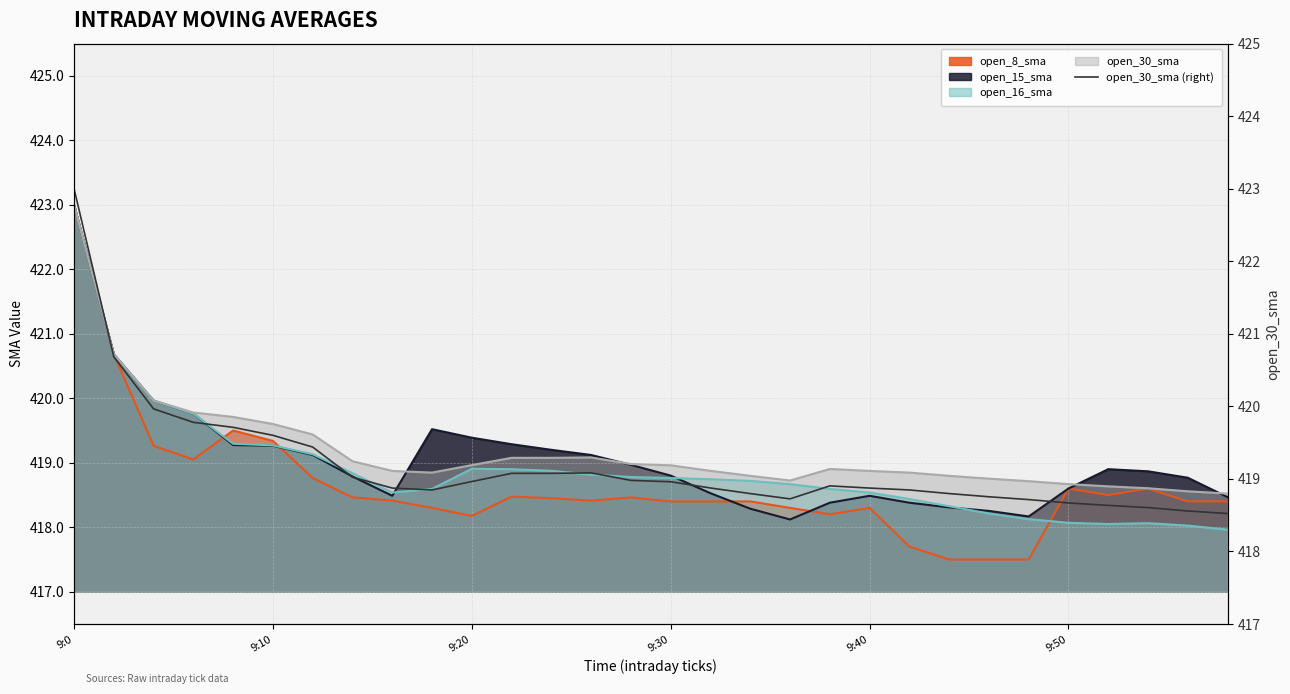

The chart shows a value of 418.7 at 18. True or false?

True